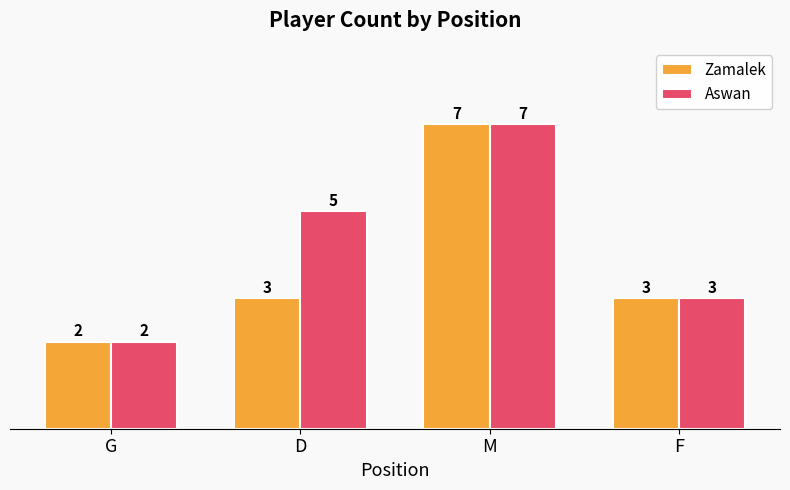

Which category has the lowest value in the Zamalek series?

G